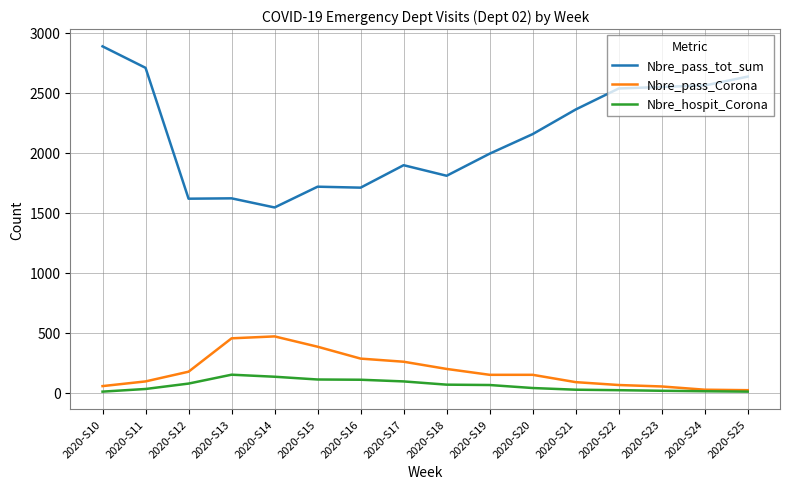

Does the chart have visible grid lines?

Yes